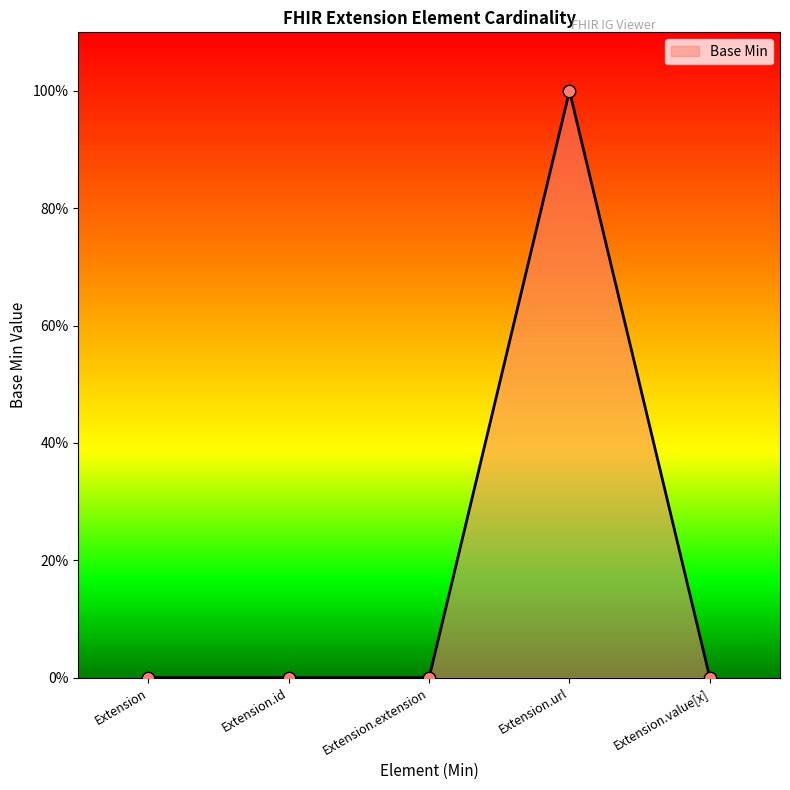

Which has a higher value, Extension.id or Extension?

Extension.id